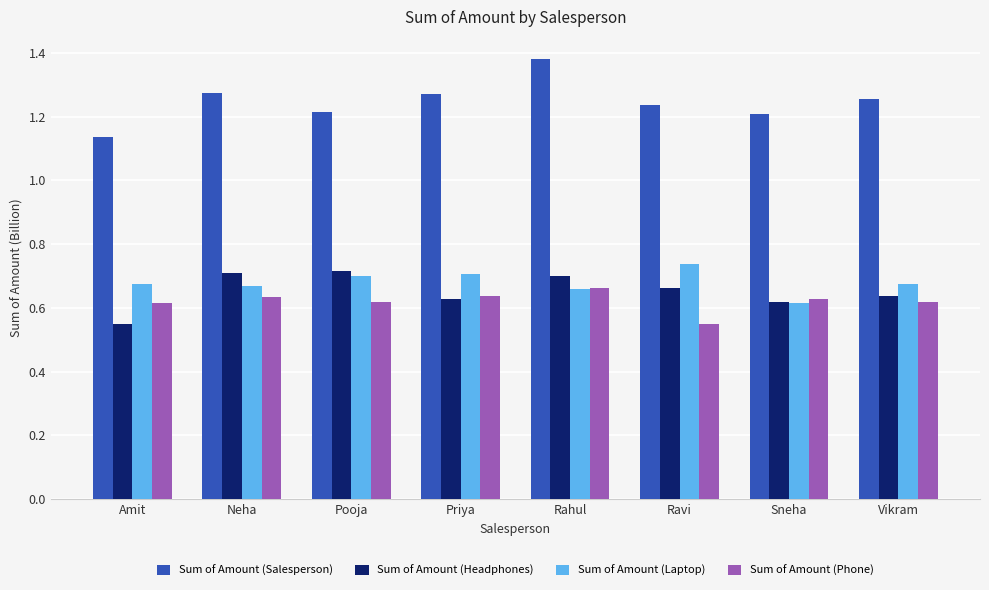

How many categories are shown in the chart?

8